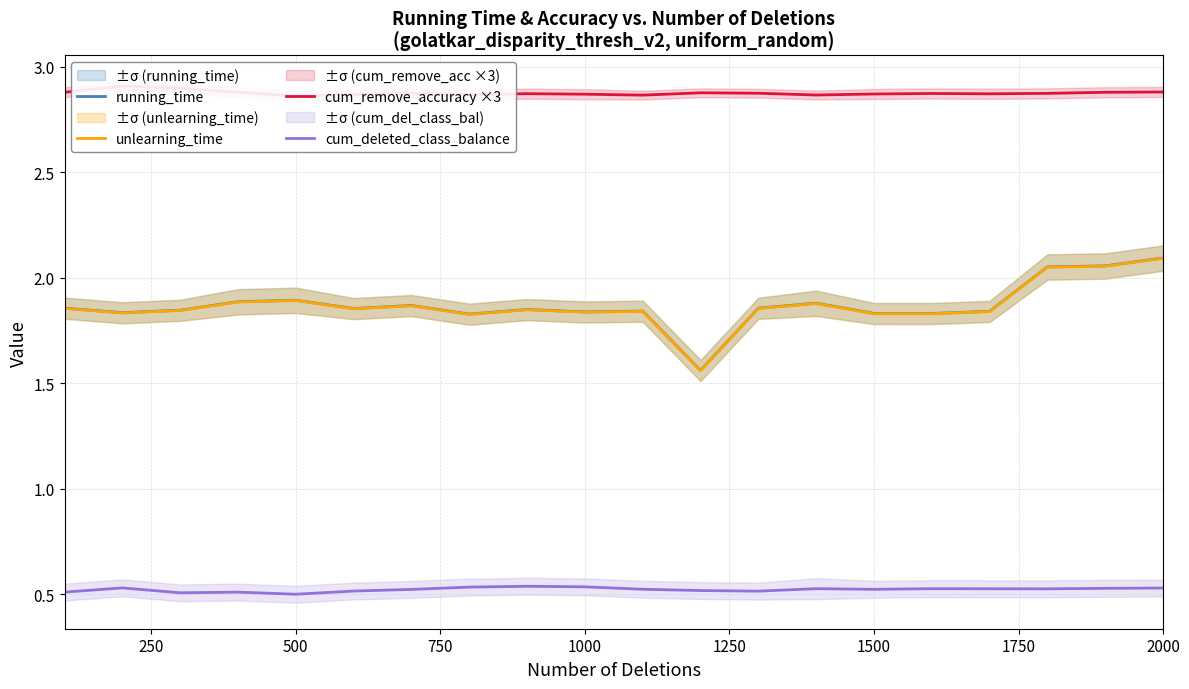

The unlearning_time series shows 1.1 at 2000. True or false?

False